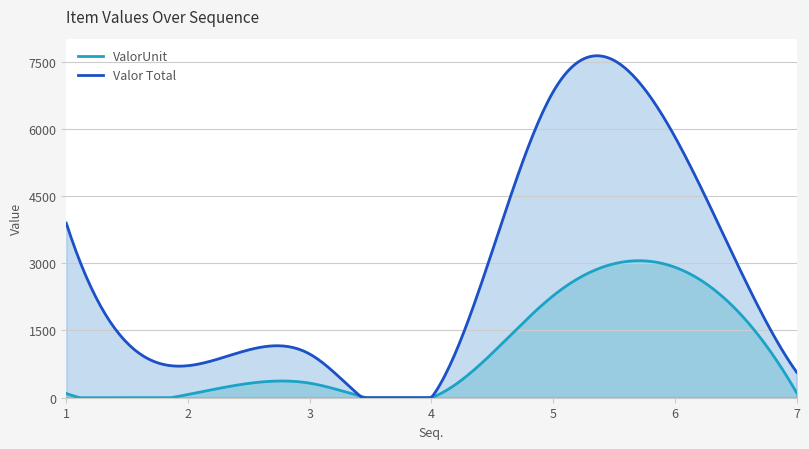

Is it true that Valor Total equals 396.1 at 7?

False